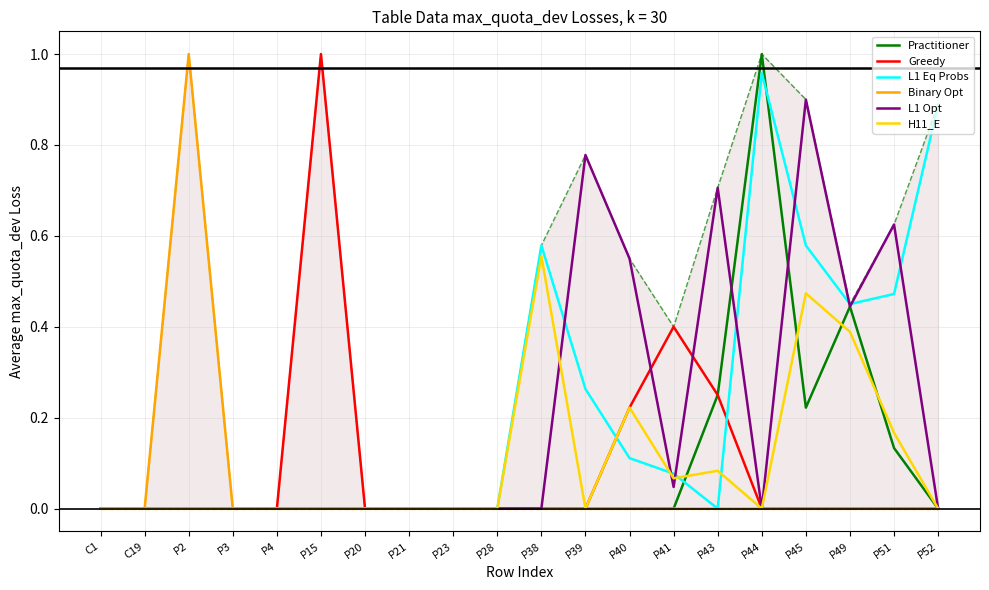

What is the approximate value of Greedy at P43?

0.2